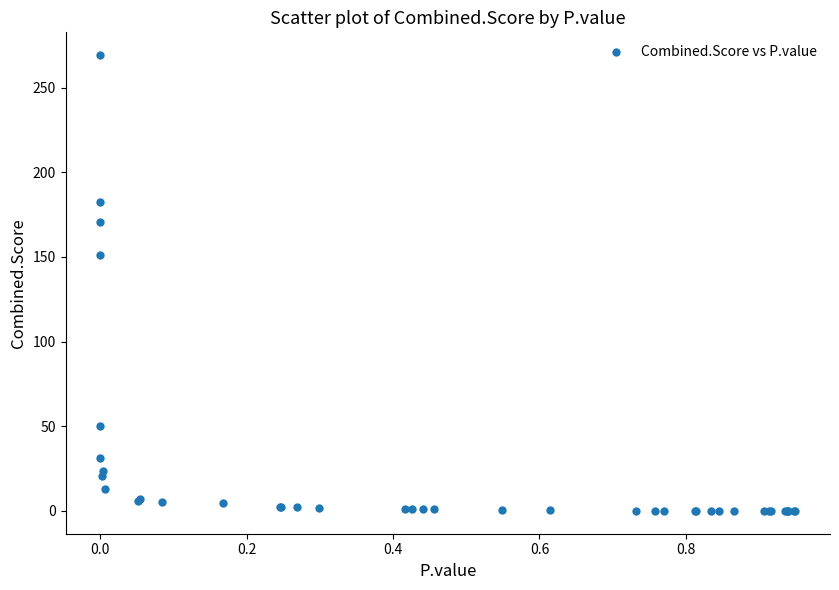

What Y value in the scatter plot is closest to 134?

151.0